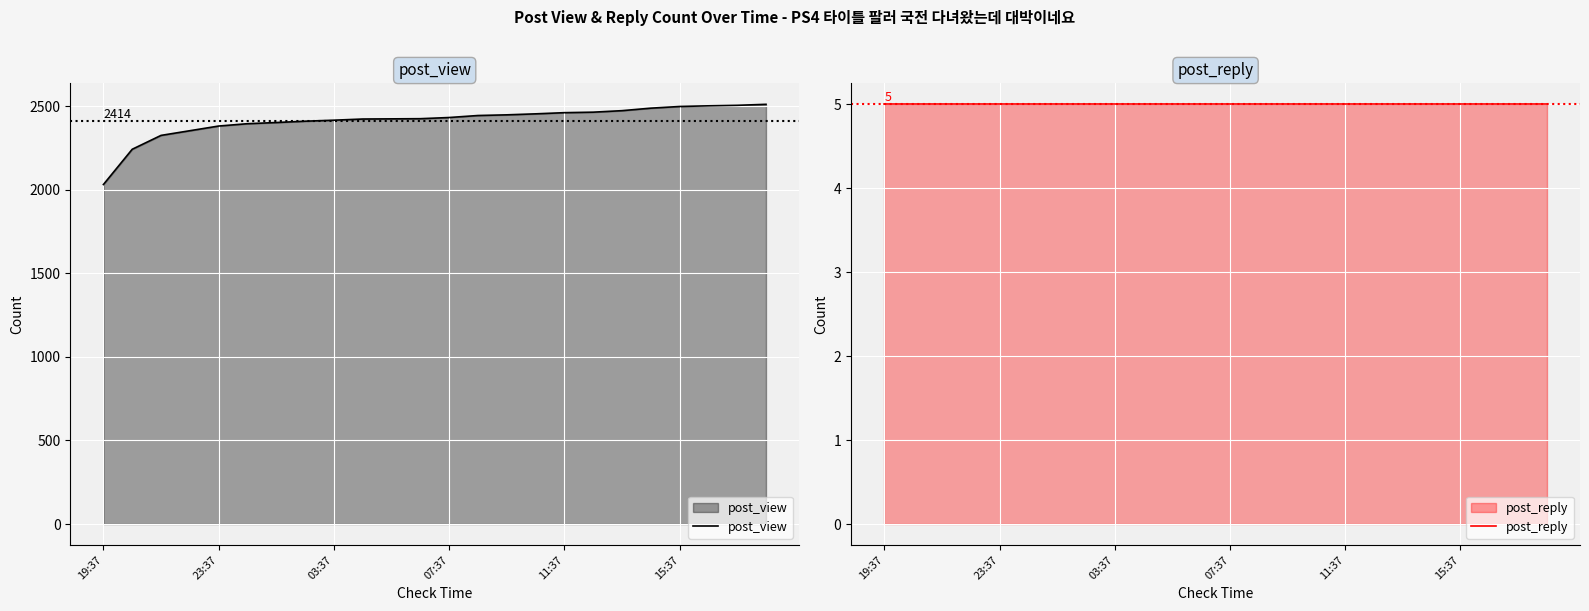

Which category has the lowest value in the post_view series?

19:37